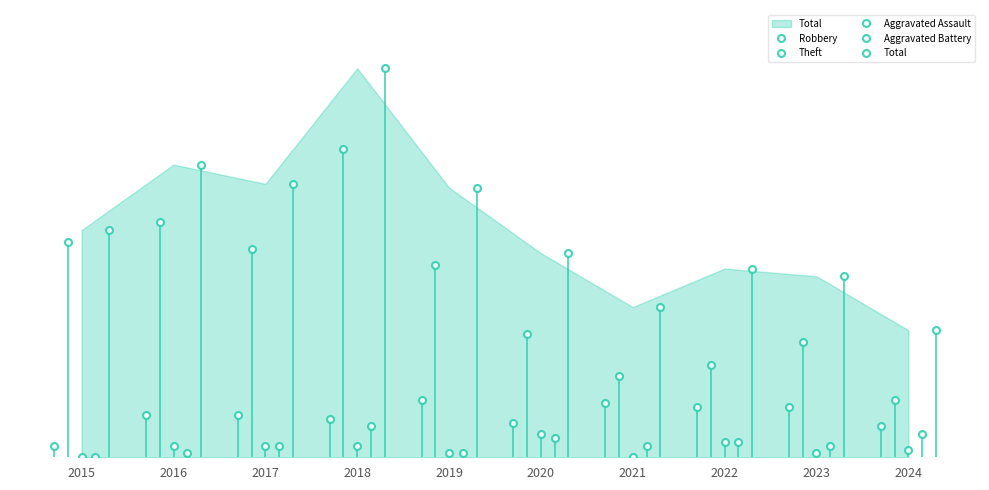

Between 2024 and 2017, which is larger?

2017